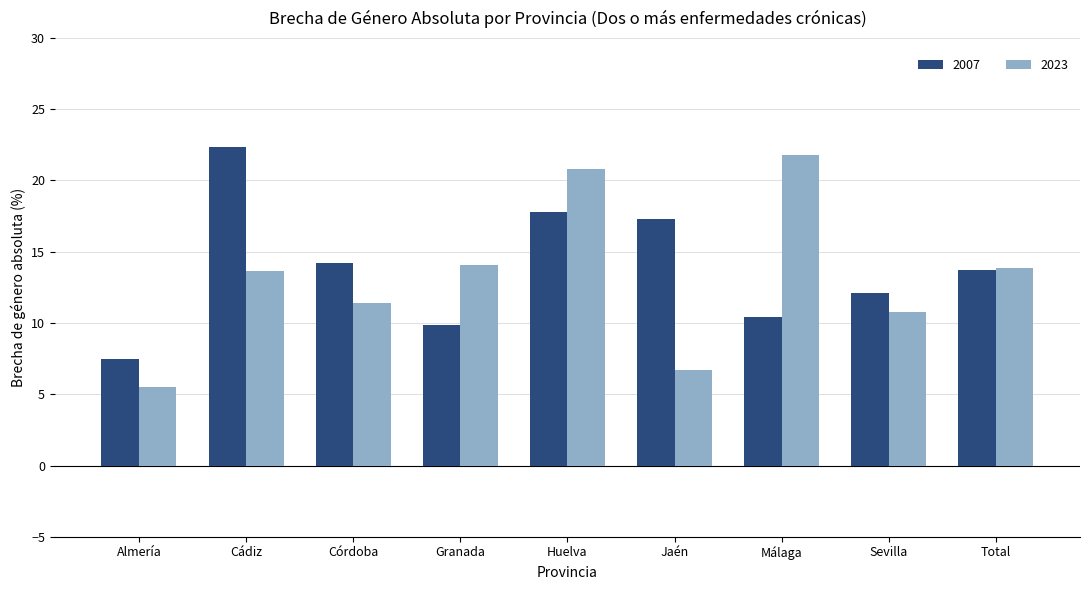

Which category has the lowest value across all series?

Almería